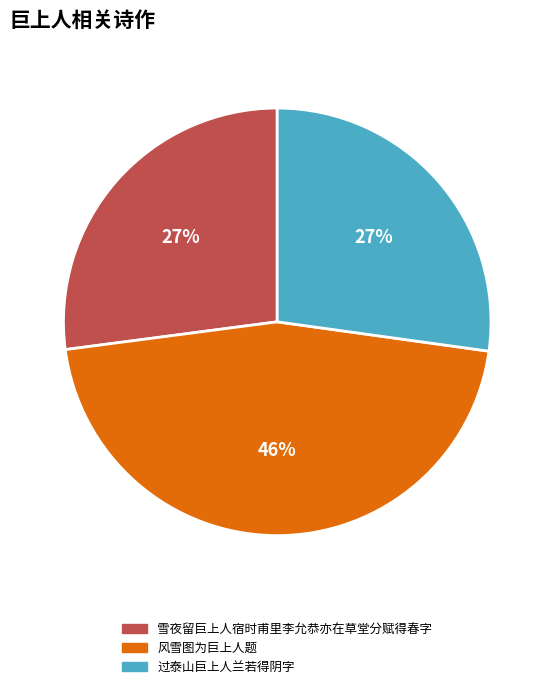

What is the largest slice in the pie chart?

风雪图为巨上人题